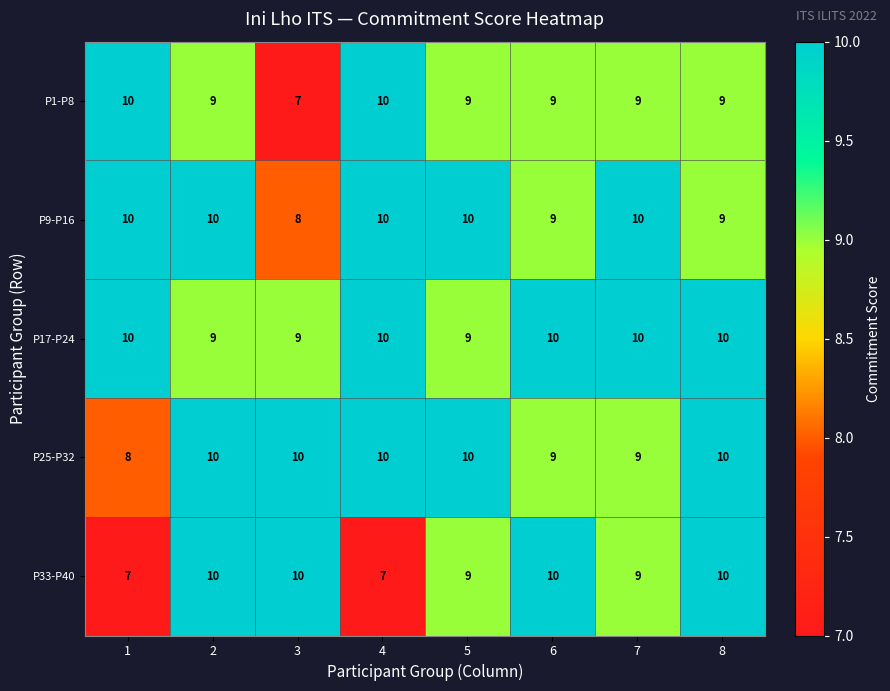

How many series are shown in this chart?

5